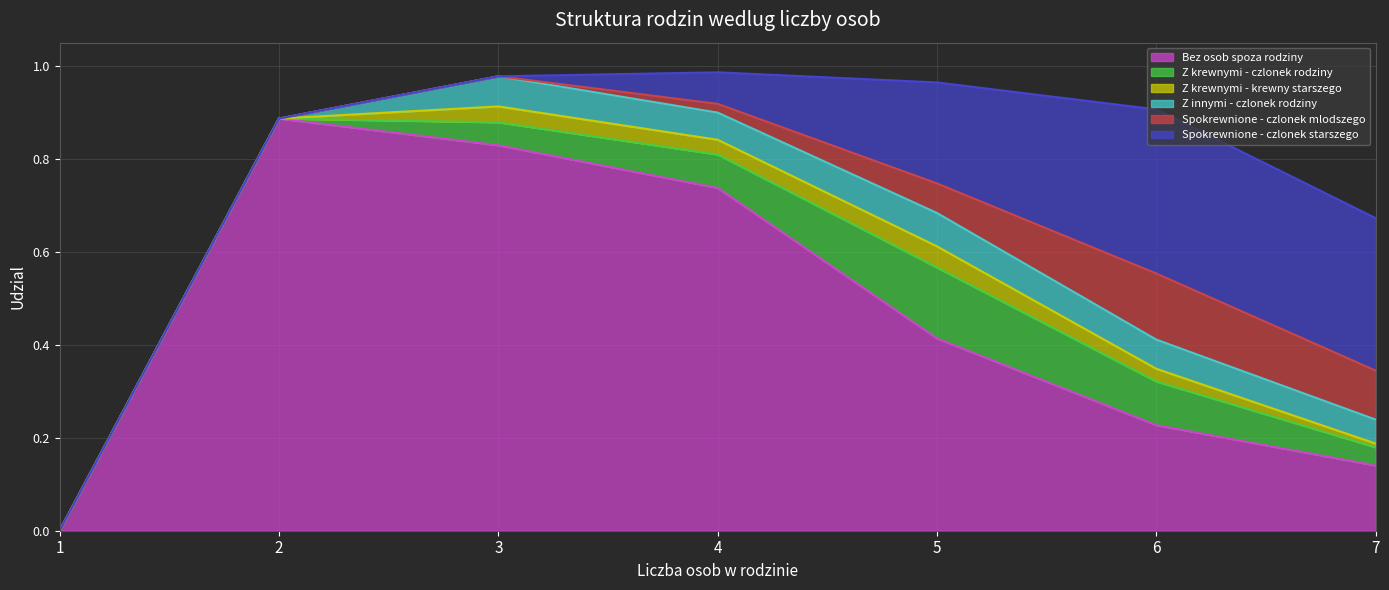

At which label does Spokrewnione - czlonek mlodszego reach its minimum?

1